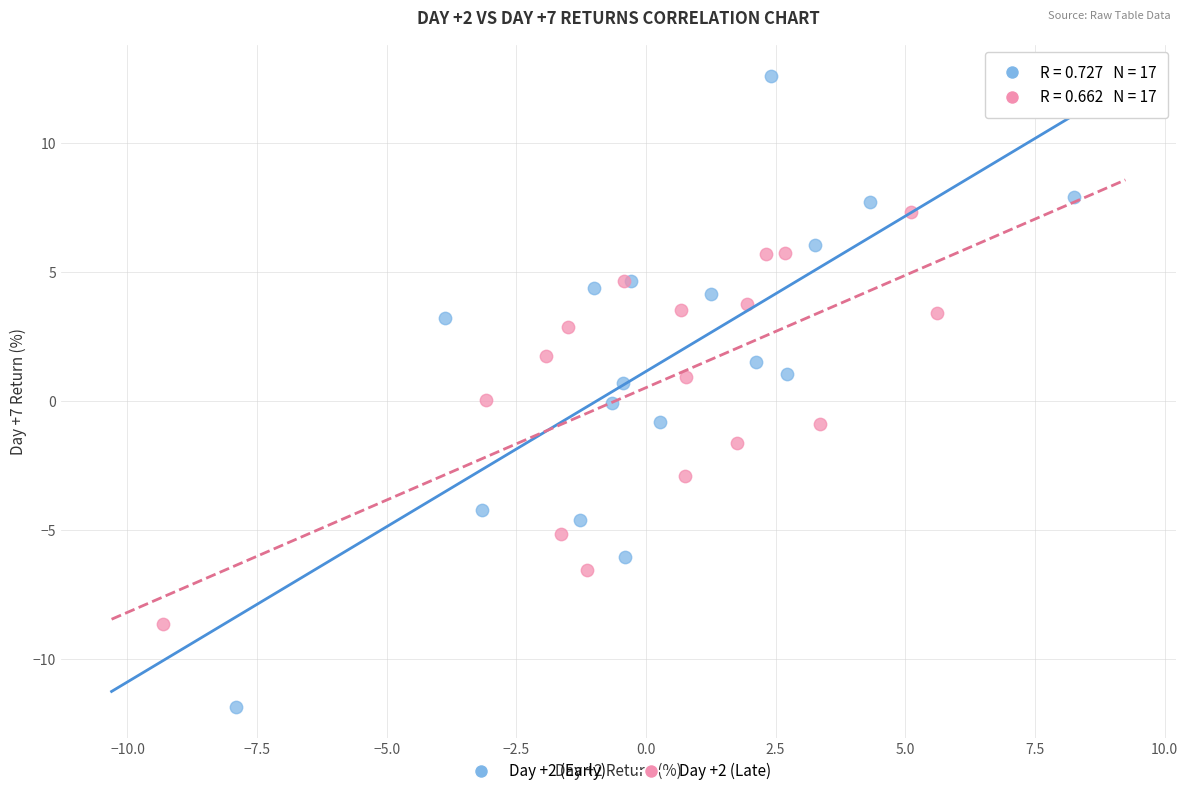

Which series has the widest spread of Y values?

Day +2 (Early)